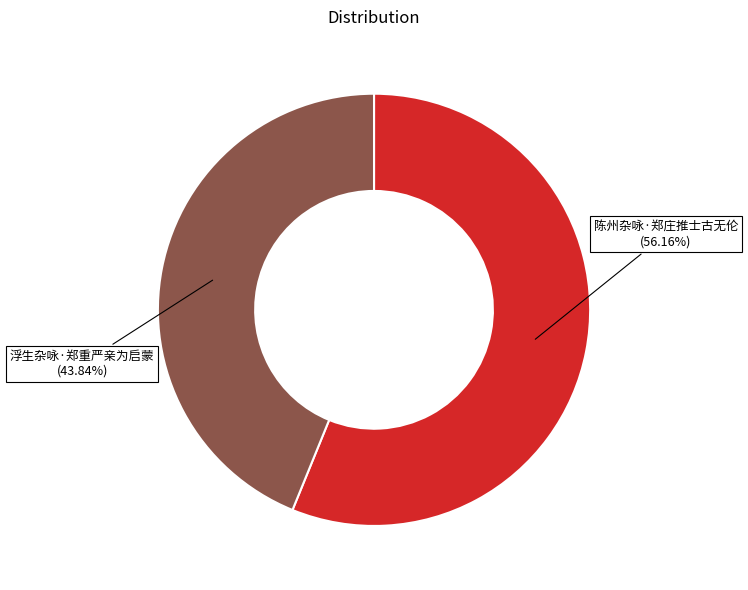

Is 浮生杂咏·郑重严亲为启蒙 the majority of the pie?

No